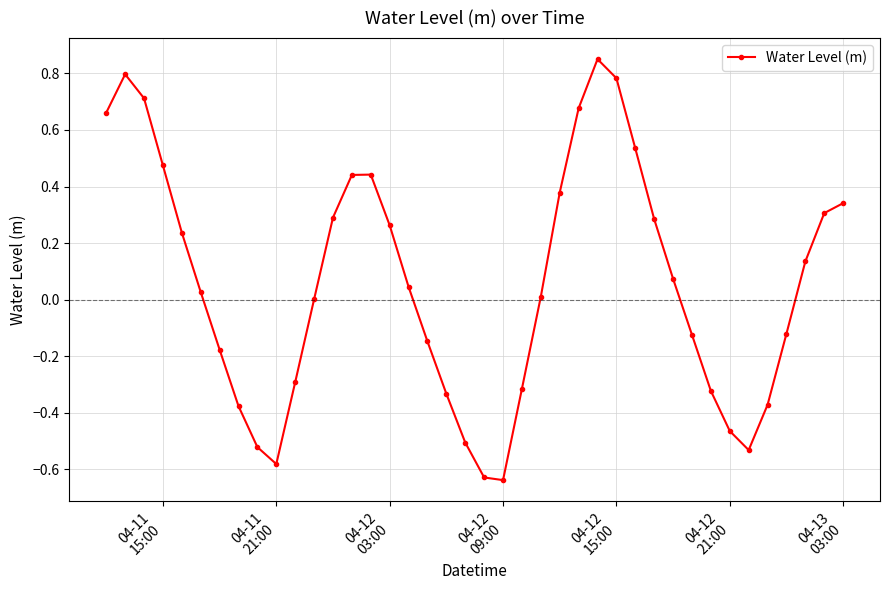

How many interior local valleys (lower than both neighbors) does the data have?

3